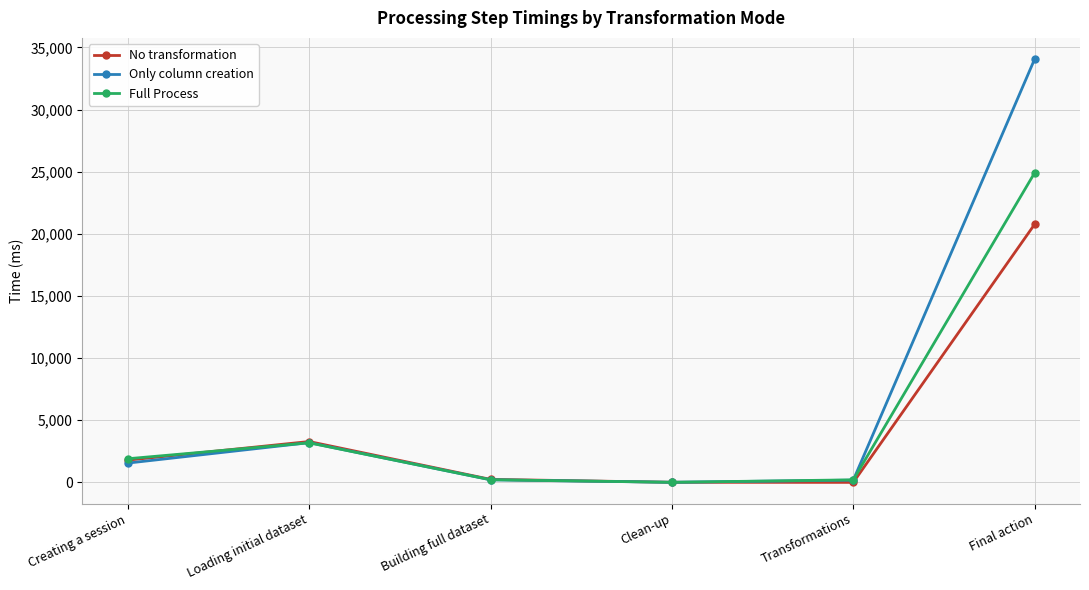

In Only column creation, how many points are lower than both neighbors (excluding endpoints)?

1